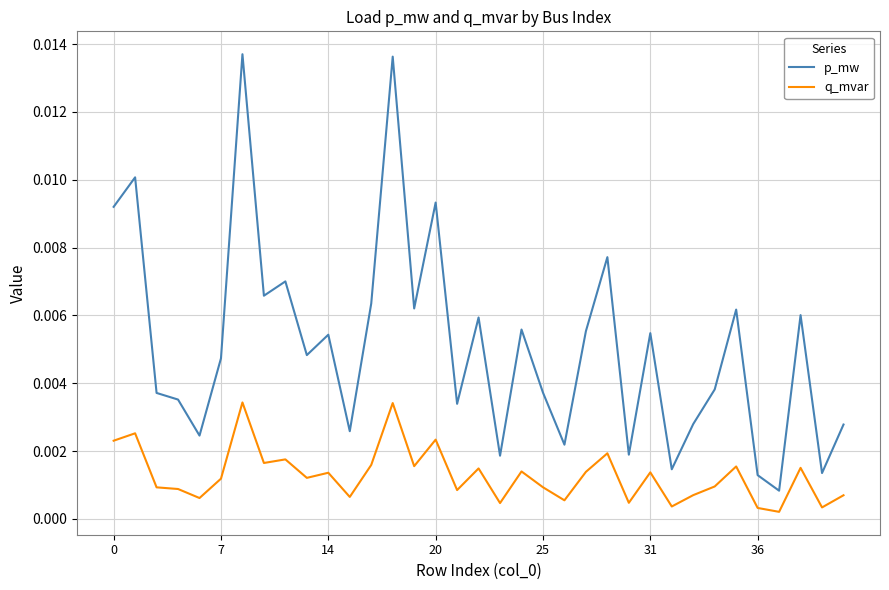

List the series in order of their peak value, lowest first.

q_mvar, p_mw